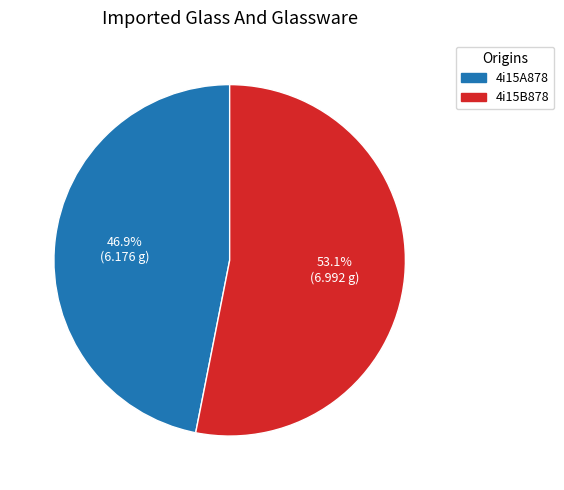

How many slices are in this pie chart?

2